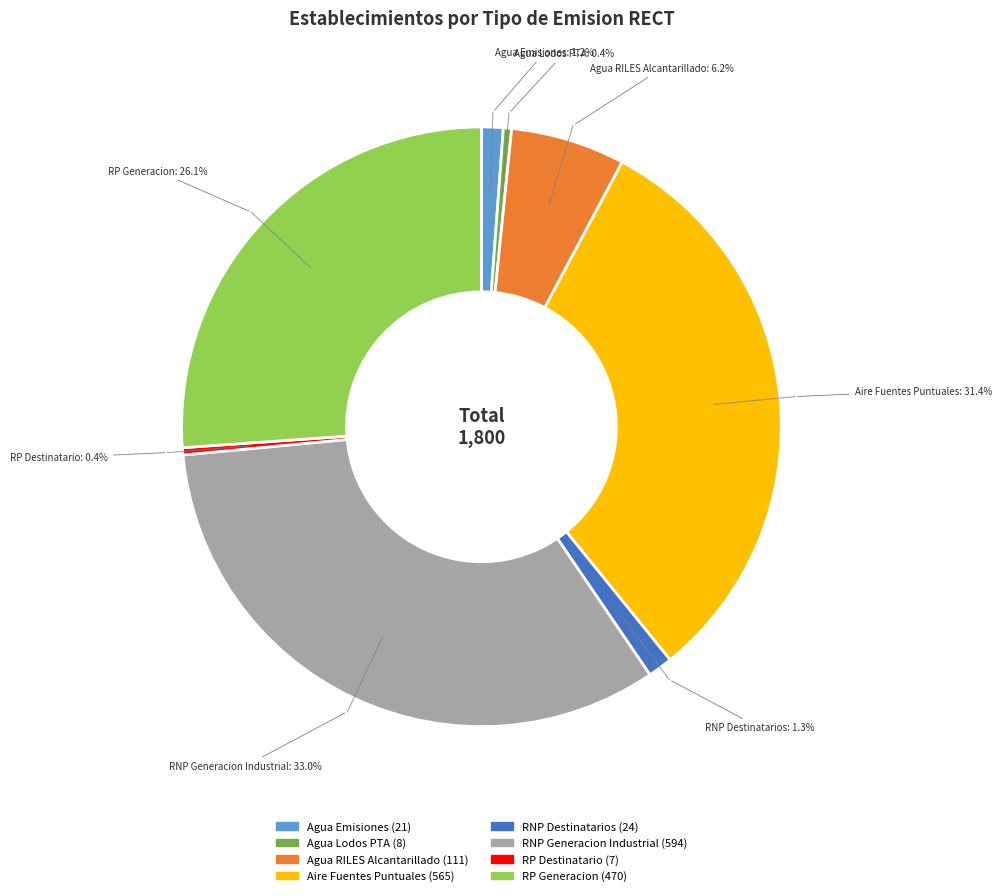

How many segments does this pie chart have?

8